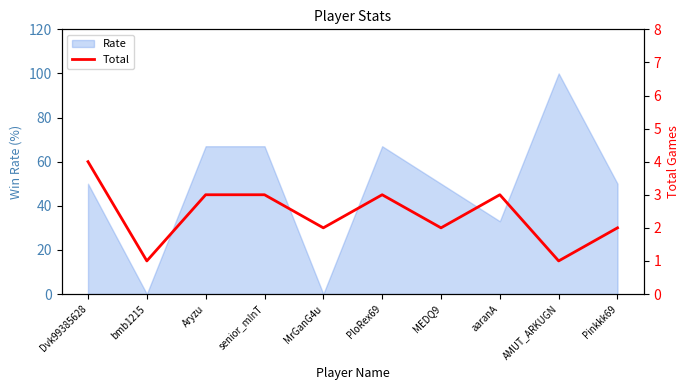

What is the sum of all values?

24